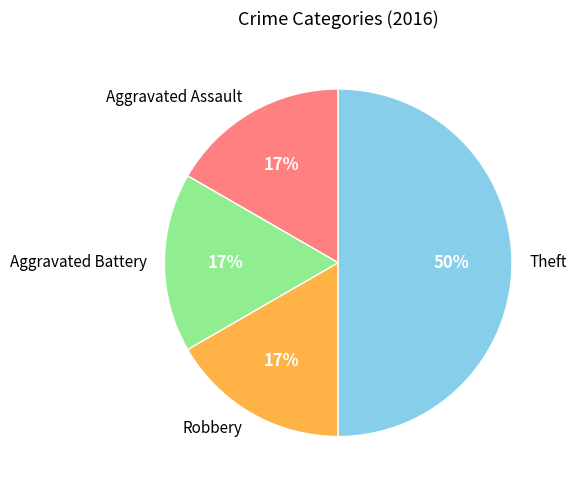

To the nearest percent, what portion does Theft represent?

50%